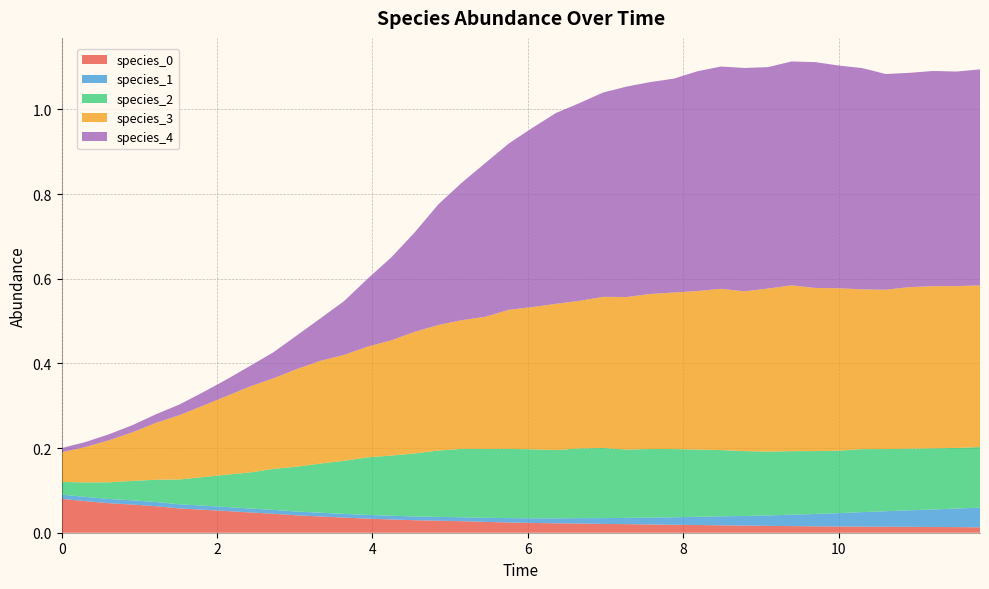

Reading left to right, extract all data points from this chart.

species_0: 0.0=0.1	0.30303030303030304=0.1	0.6060606060606061=0.1	0.9090909090909092=0.1	1.2121212121212122=0.1	1.5151515151515151=0.1	1.8181818181818183=0.1	2.121212121212121=0.1	2.4242424242424243=0.0	2.7272727272727275=0.0	3.0303030303030303=0.0	3.3333333333333335=0.0	3.6363636363636367=0.0	3.9393939393939394=0.0	4.242424242424242=0.0	4.545454545454546=0.0	4.848484848484849=0.0	5.151515151515151=0.0	5.454545454545455=0.0	5.757575757575758=0.0	6.0606060606060606=0.0	6.363636363636364=0.0	6.666666666666667=0.0	6.96969696969697=0.0	7.272727272727273=0.0	7.575757575757576=0.0	7.878787878787879=0.0	8.181818181818182=0.0	8.484848484848484=0.0	8.787878787878789=0.0	9.090909090909092=0.0	9.393939393939394=0.0	9.696969696969697=0.0	10.0=0.0	10.303030303030303=0.0	10.606060606060606=0.0	10.90909090909091=0.0	11.212121212121213=0.0	11.515151515151516=0.0	11.818181818181818=0.0
species_1: 0.0=0.0	0.30303030303030304=0.0	0.6060606060606061=0.0	0.9090909090909092=0.0	1.2121212121212122=0.0	1.5151515151515151=0.0	1.8181818181818183=0.0	2.121212121212121=0.0	2.4242424242424243=0.0	2.7272727272727275=0.0	3.0303030303030303=0.0	3.3333333333333335=0.0	3.6363636363636367=0.0	3.9393939393939394=0.0	4.242424242424242=0.0	4.545454545454546=0.0	4.848484848484849=0.0	5.151515151515151=0.0	5.454545454545455=0.0	5.757575757575758=0.0	6.0606060606060606=0.0	6.363636363636364=0.0	6.666666666666667=0.0	6.96969696969697=0.0	7.272727272727273=0.0	7.575757575757576=0.0	7.878787878787879=0.0	8.181818181818182=0.0	8.484848484848484=0.0	8.787878787878789=0.0	9.090909090909092=0.0	9.393939393939394=0.0	9.696969696969697=0.0	10.0=0.0	10.303030303030303=0.0	10.606060606060606=0.0	10.90909090909091=0.0	11.212121212121213=0.0	11.515151515151516=0.0	11.818181818181818=0.0
species_2: 0.0=0.0	0.30303030303030304=0.0	0.6060606060606061=0.0	0.9090909090909092=0.0	1.2121212121212122=0.1	1.5151515151515151=0.1	1.8181818181818183=0.1	2.121212121212121=0.1	2.4242424242424243=0.1	2.7272727272727275=0.1	3.0303030303030303=0.1	3.3333333333333335=0.1	3.6363636363636367=0.1	3.9393939393939394=0.1	4.242424242424242=0.1	4.545454545454546=0.1	4.848484848484849=0.2	5.151515151515151=0.2	5.454545454545455=0.2	5.757575757575758=0.2	6.0606060606060606=0.2	6.363636363636364=0.2	6.666666666666667=0.2	6.96969696969697=0.2	7.272727272727273=0.2	7.575757575757576=0.2	7.878787878787879=0.2	8.181818181818182=0.2	8.484848484848484=0.2	8.787878787878789=0.2	9.090909090909092=0.2	9.393939393939394=0.2	9.696969696969697=0.1	10.0=0.1	10.303030303030303=0.1	10.606060606060606=0.1	10.90909090909091=0.1	11.212121212121213=0.1	11.515151515151516=0.1	11.818181818181818=0.1
species_3: 0.0=0.1	0.30303030303030304=0.1	0.6060606060606061=0.1	0.9090909090909092=0.1	1.2121212121212122=0.1	1.5151515151515151=0.2	1.8181818181818183=0.2	2.121212121212121=0.2	2.4242424242424243=0.2	2.7272727272727275=0.2	3.0303030303030303=0.2	3.3333333333333335=0.2	3.6363636363636367=0.3	3.9393939393939394=0.3	4.242424242424242=0.3	4.545454545454546=0.3	4.848484848484849=0.3	5.151515151515151=0.3	5.454545454545455=0.3	5.757575757575758=0.3	6.0606060606060606=0.3	6.363636363636364=0.3	6.666666666666667=0.3	6.96969696969697=0.4	7.272727272727273=0.4	7.575757575757576=0.4	7.878787878787879=0.4	8.181818181818182=0.4	8.484848484848484=0.4	8.787878787878789=0.4	9.090909090909092=0.4	9.393939393939394=0.4	9.696969696969697=0.4	10.0=0.4	10.303030303030303=0.4	10.606060606060606=0.4	10.90909090909091=0.4	11.212121212121213=0.4	11.515151515151516=0.4	11.818181818181818=0.4
species_4: 0.0=0.0	0.30303030303030304=0.0	0.6060606060606061=0.0	0.9090909090909092=0.0	1.2121212121212122=0.0	1.5151515151515151=0.0	1.8181818181818183=0.0	2.121212121212121=0.0	2.4242424242424243=0.0	2.7272727272727275=0.1	3.0303030303030303=0.1	3.3333333333333335=0.1	3.6363636363636367=0.1	3.9393939393939394=0.2	4.242424242424242=0.2	4.545454545454546=0.2	4.848484848484849=0.3	5.151515151515151=0.3	5.454545454545455=0.4	5.757575757575758=0.4	6.0606060606060606=0.4	6.363636363636364=0.5	6.666666666666667=0.5	6.96969696969697=0.5	7.272727272727273=0.5	7.575757575757576=0.5	7.878787878787879=0.5	8.181818181818182=0.5	8.484848484848484=0.5	8.787878787878789=0.5	9.090909090909092=0.5	9.393939393939394=0.5	9.696969696969697=0.5	10.0=0.5	10.303030303030303=0.5	10.606060606060606=0.5	10.90909090909091=0.5	11.212121212121213=0.5	11.515151515151516=0.5	11.818181818181818=0.5